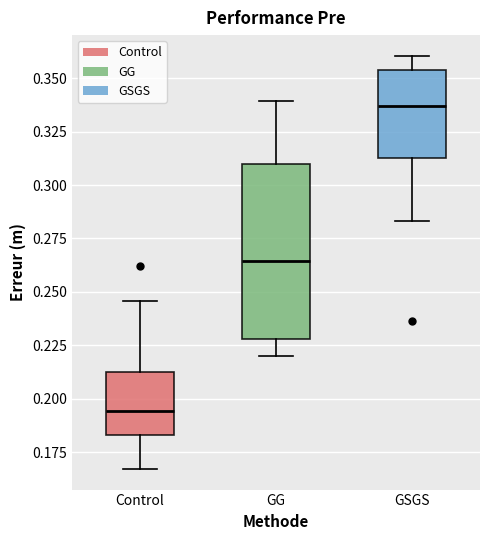

Which box's median line is the highest?

GSGS